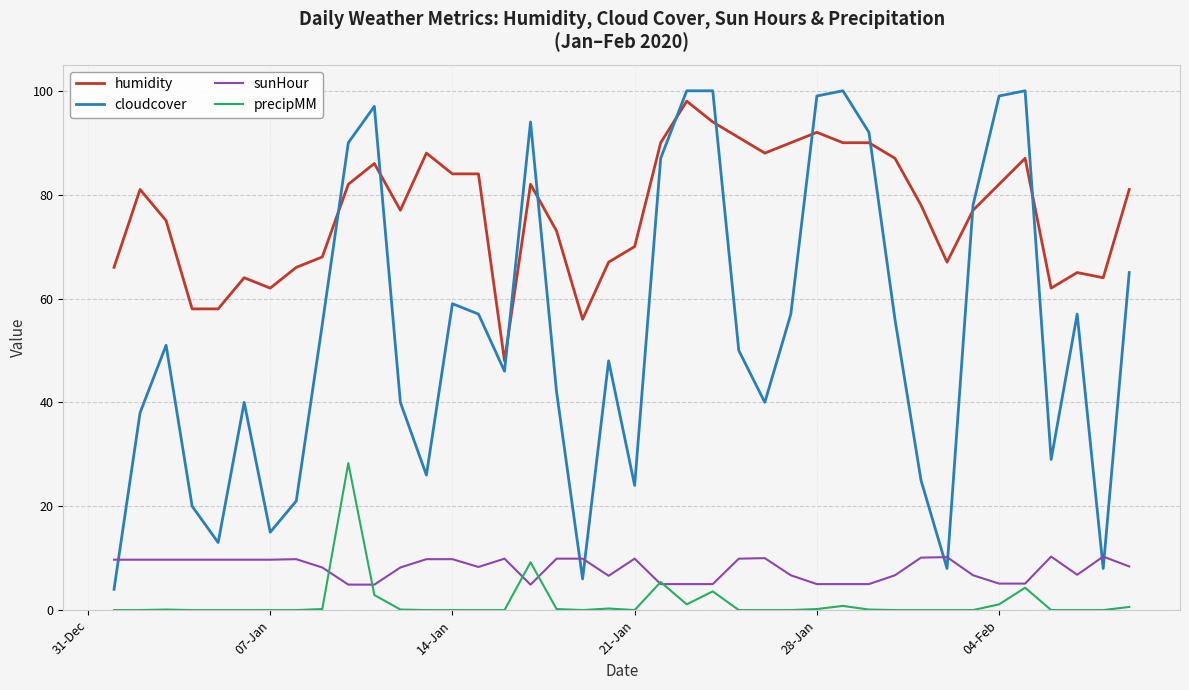

Which series has the largest total across all categories?

humidity